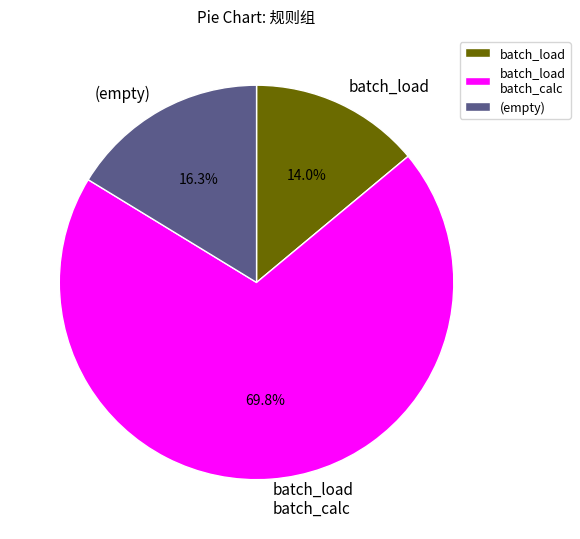

Is the sum of batch_load batch_calc and (empty) greater than half?

Yes